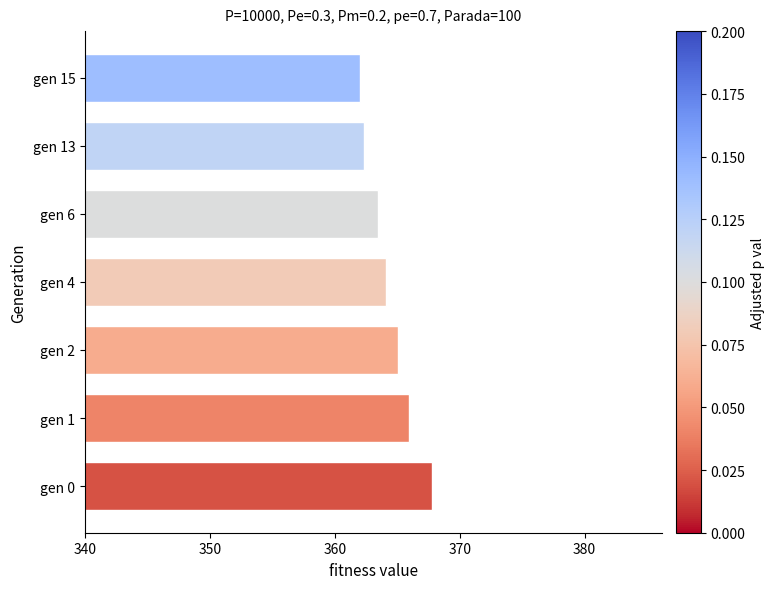

What is the sum of all values?

2550.8